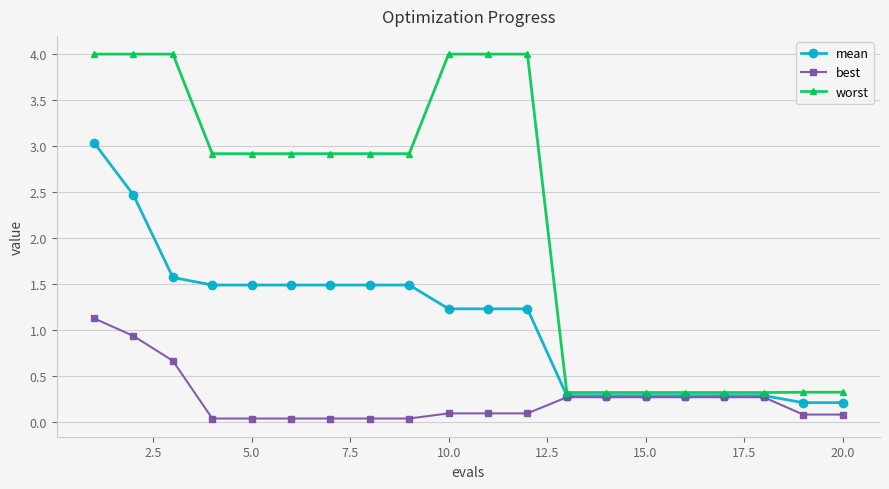

What is the minimum value for mean?

0.2